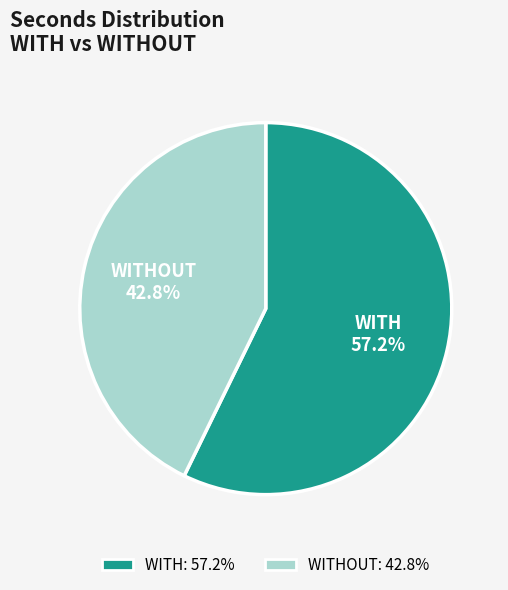

How many segments does this pie chart have?

2